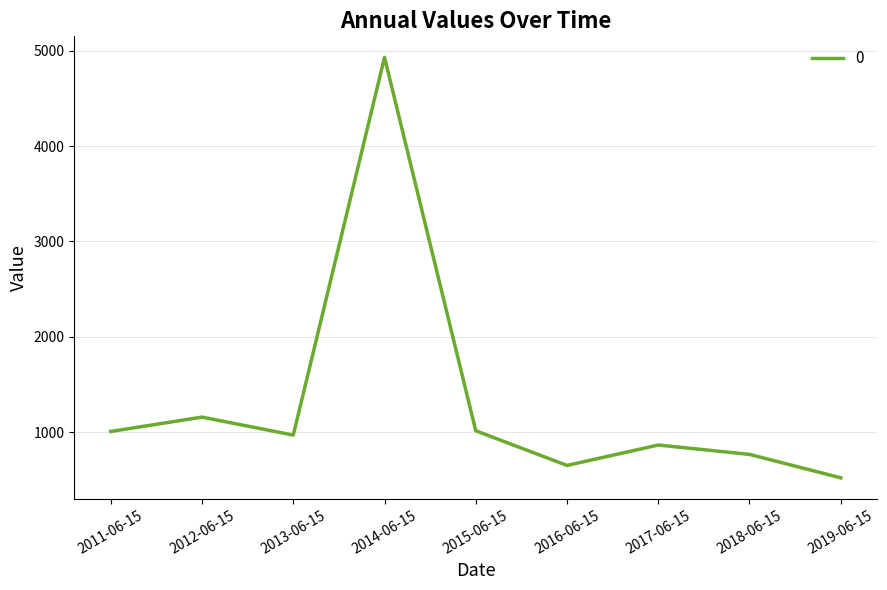

What is the difference between the maximum and minimum values?

4411.4